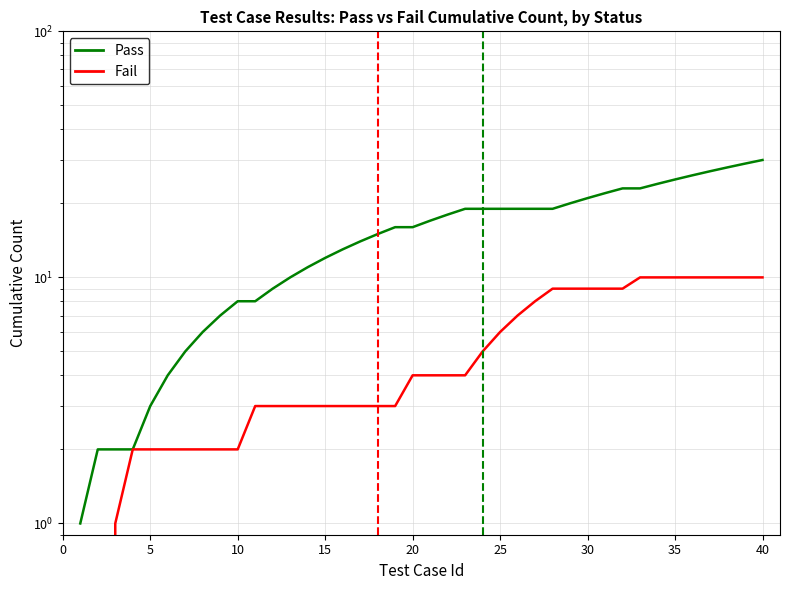

Is it true that Pass equals 13 at 10?

False